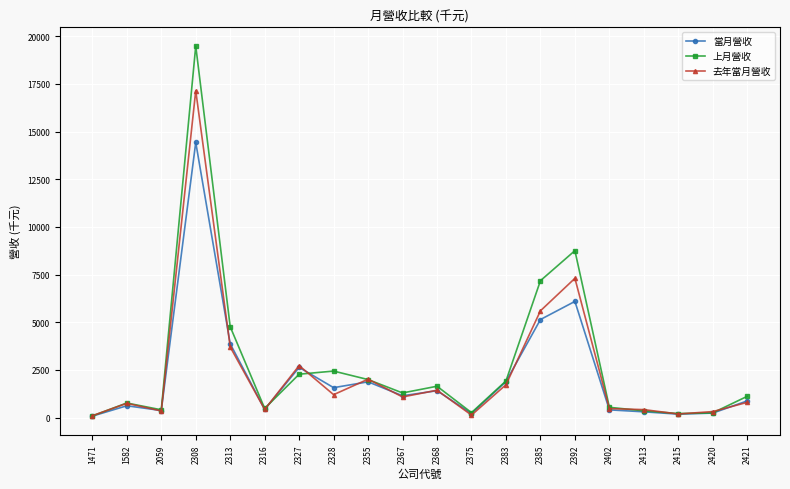

Where is 上月營收 nearest to the value 9788?

2392